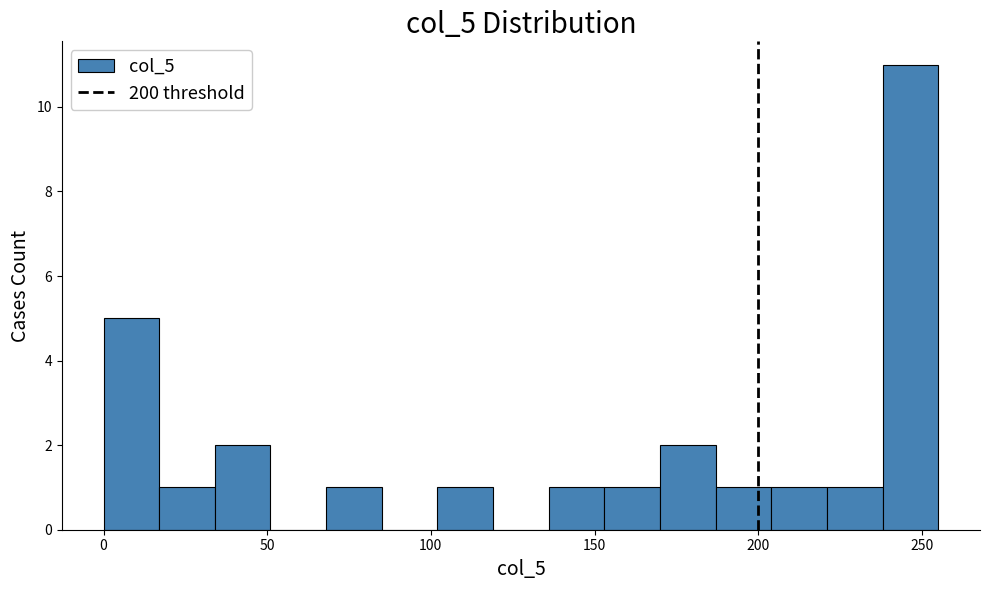

Read against the x-axis, roughly where is the centre of the tallest bar?

245